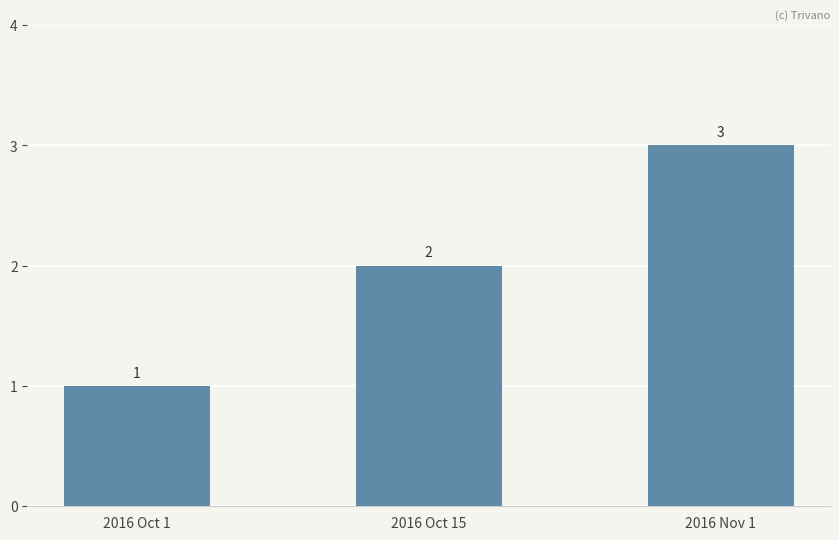

Rank the categories by value from highest to lowest.

2016 Nov 1, 2016 Oct 15, 2016 Oct 1